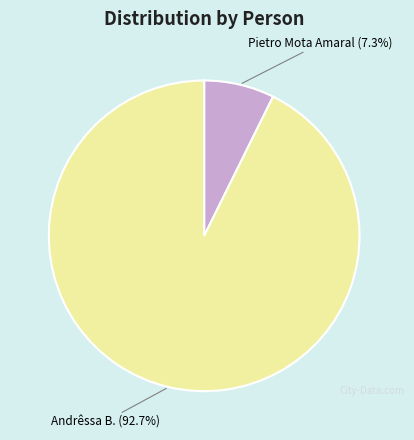

Is there any slice that represents more than half of the pie?

Yes